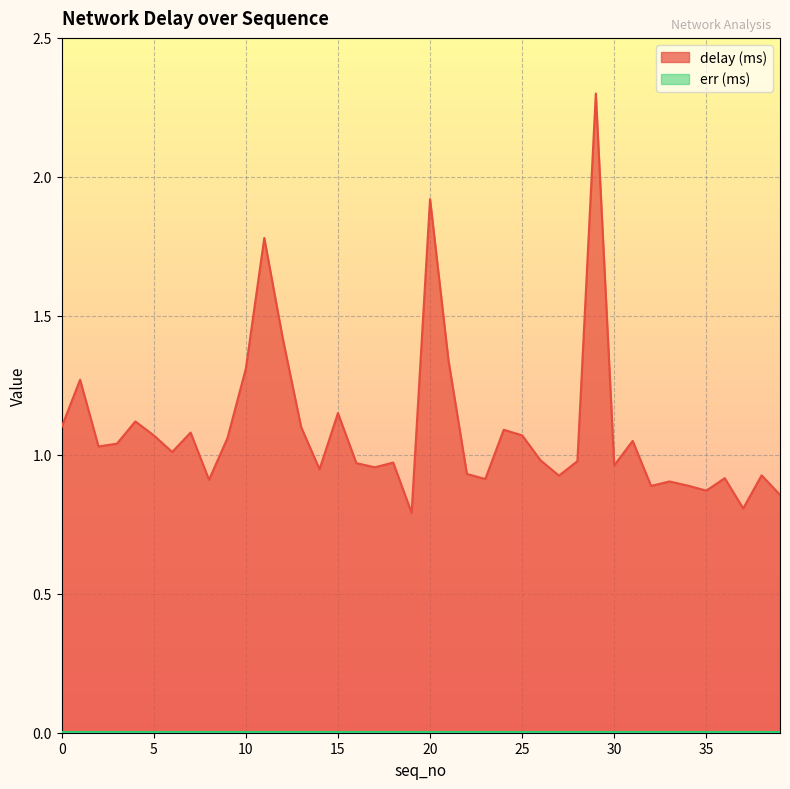

What is the sum of the values at 36 and 30?

1.9